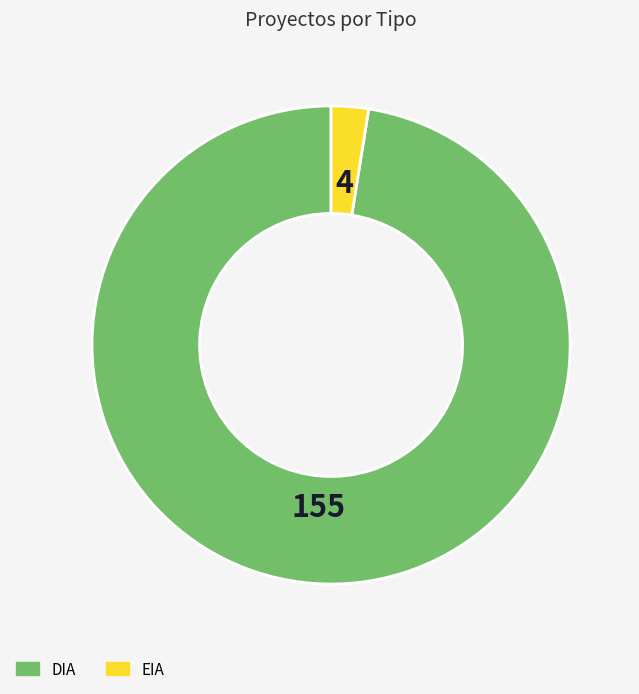

The DIA slice represents 97% of the pie. True or false?

True